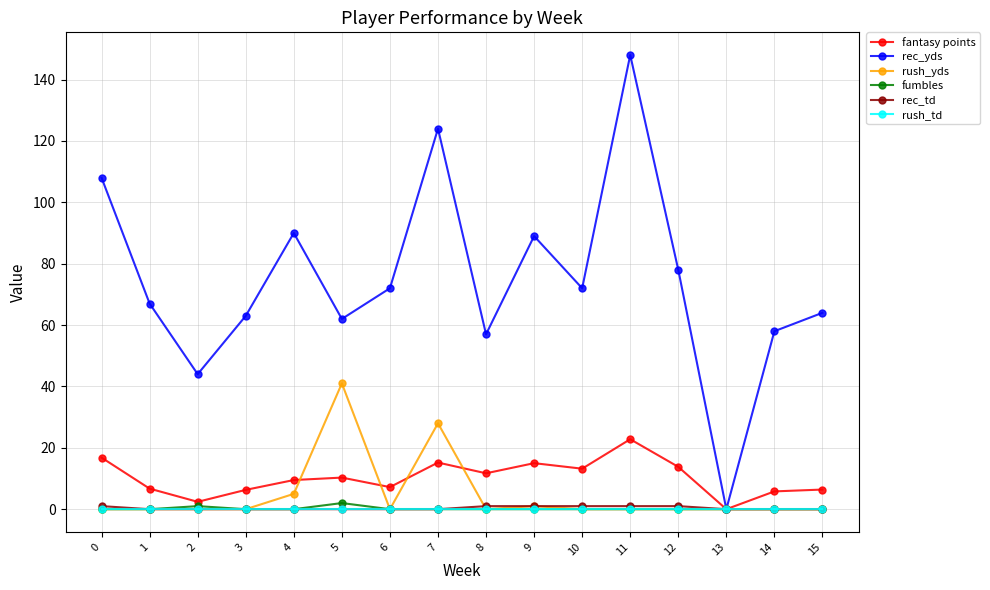

True or false: rush_yds has a value of 26.3 at 6.

False